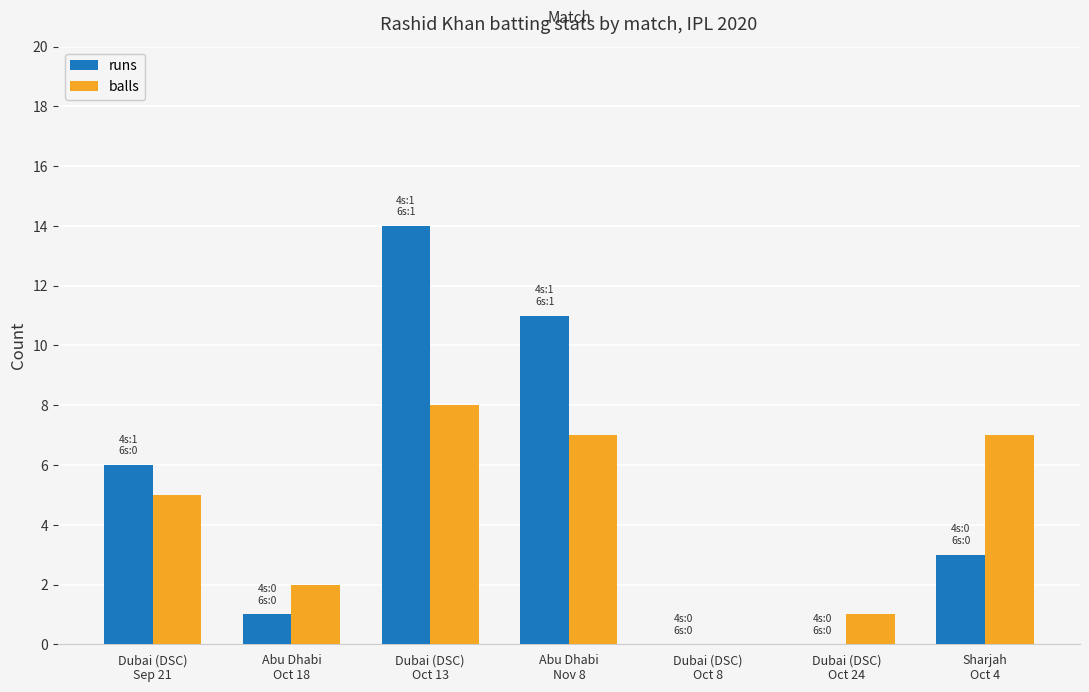

Reading right to left, transcribe all the data shown in this chart.

runs: Sharjah
Oct 4=3	Dubai (DSC)
Oct 24=0	Dubai (DSC)
Oct 8=0	Abu Dhabi
Nov 8=11	Dubai (DSC)
Oct 13=14	Abu Dhabi
Oct 18=1	Dubai (DSC)
Sep 21=6
balls: Sharjah
Oct 4=7	Dubai (DSC)
Oct 24=1	Dubai (DSC)
Oct 8=0	Abu Dhabi
Nov 8=7	Dubai (DSC)
Oct 13=8	Abu Dhabi
Oct 18=2	Dubai (DSC)
Sep 21=5